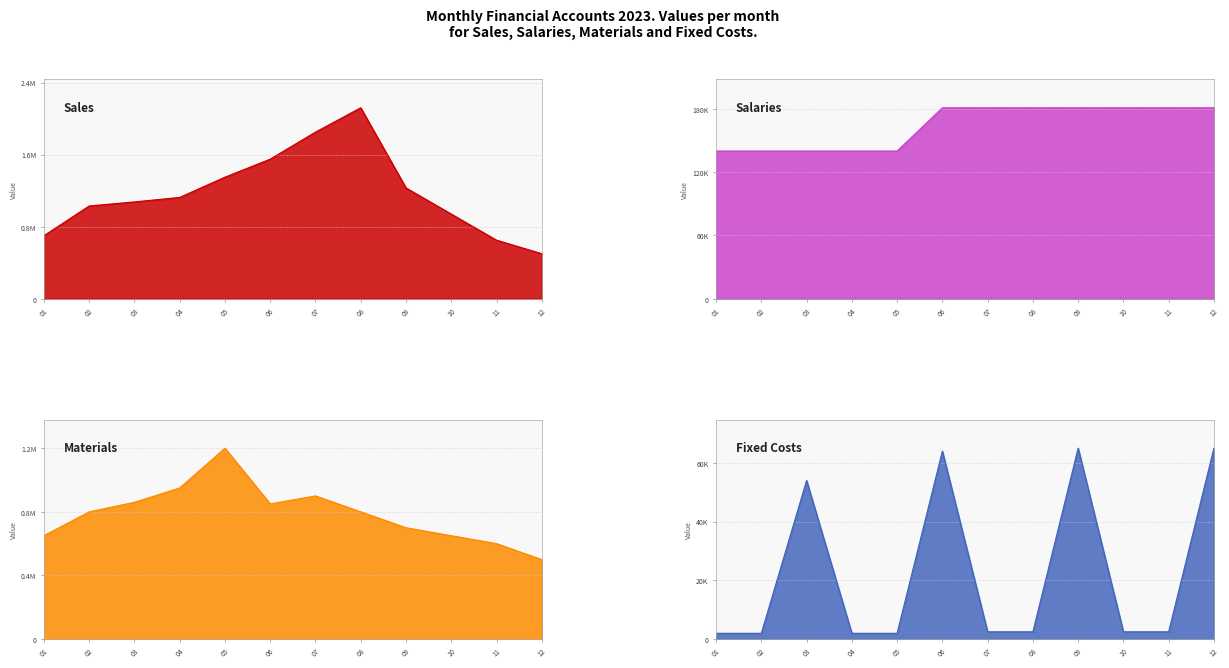

What is the value of the Fixed Costs point at the 5th from the left?

2000